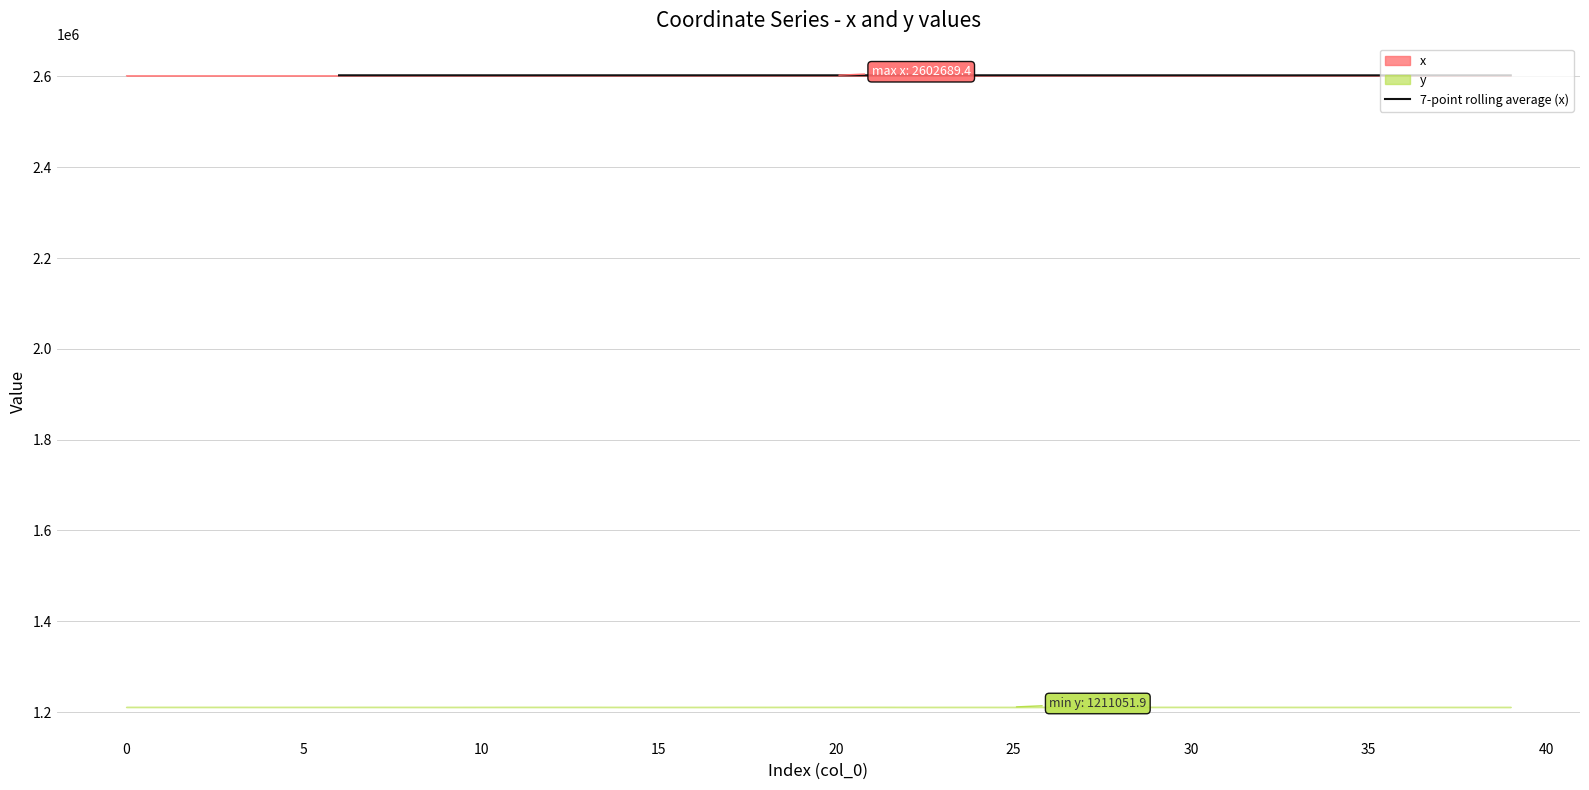

How many lines are shown in the chart?

1